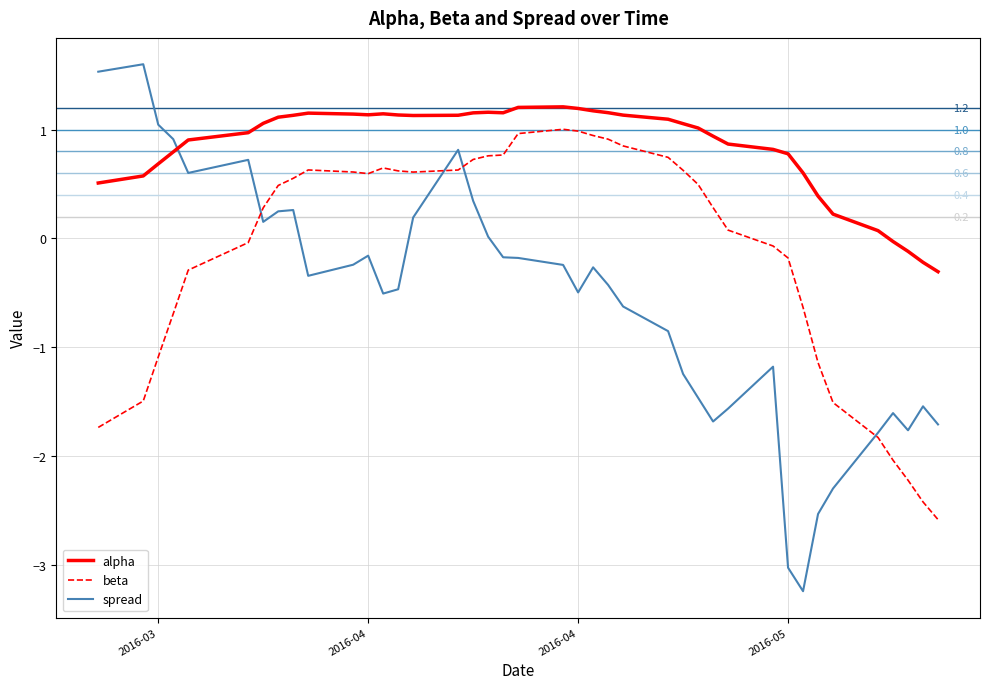

Which series has the largest total across all categories?

alpha